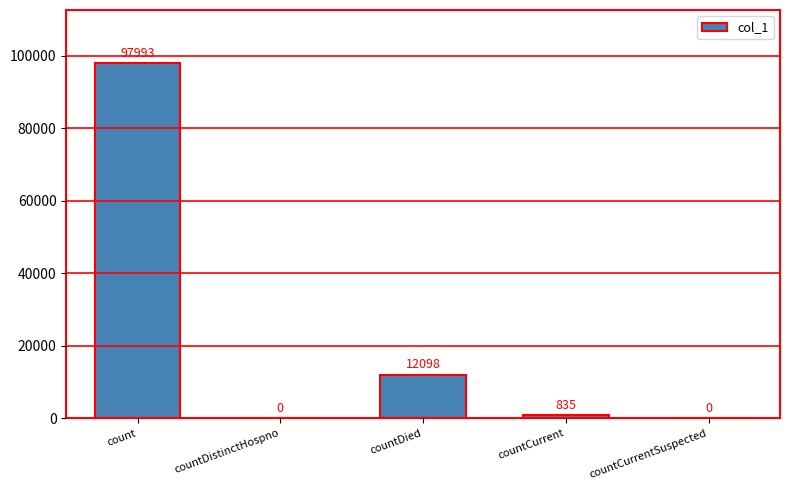

The value at countDied is 12098. True or false?

True